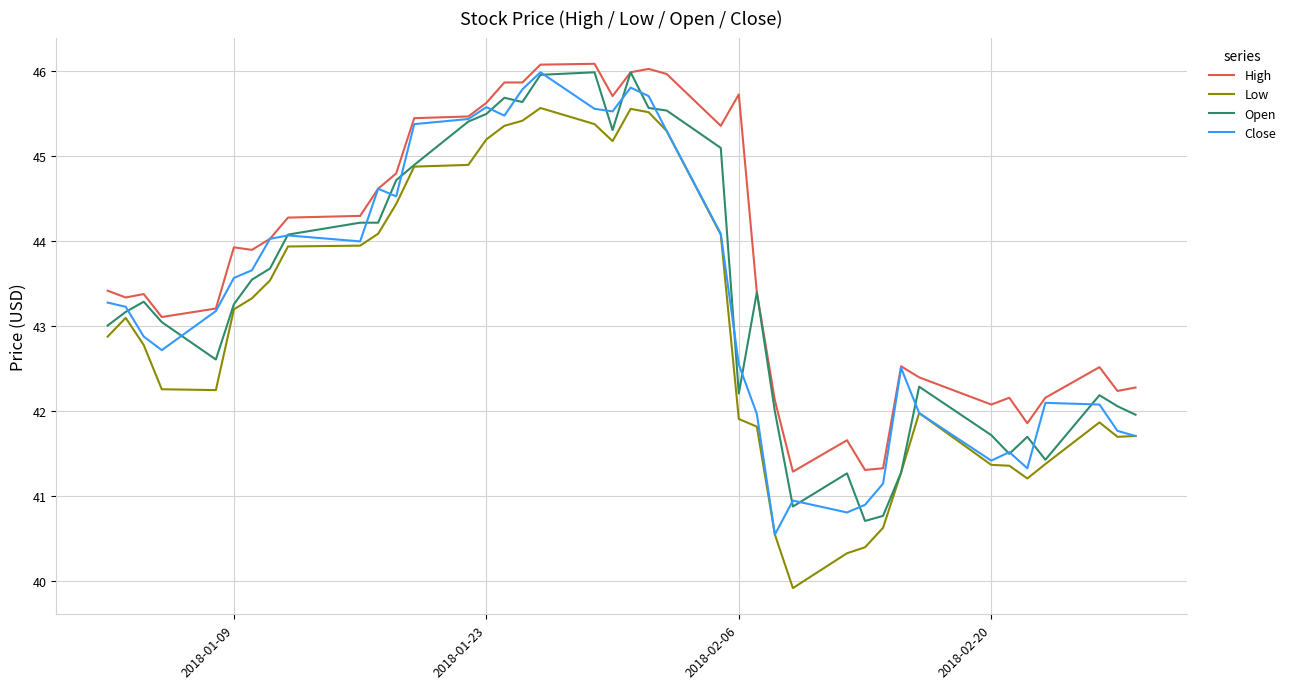

What is the minimum value shown in the chart?

39.9